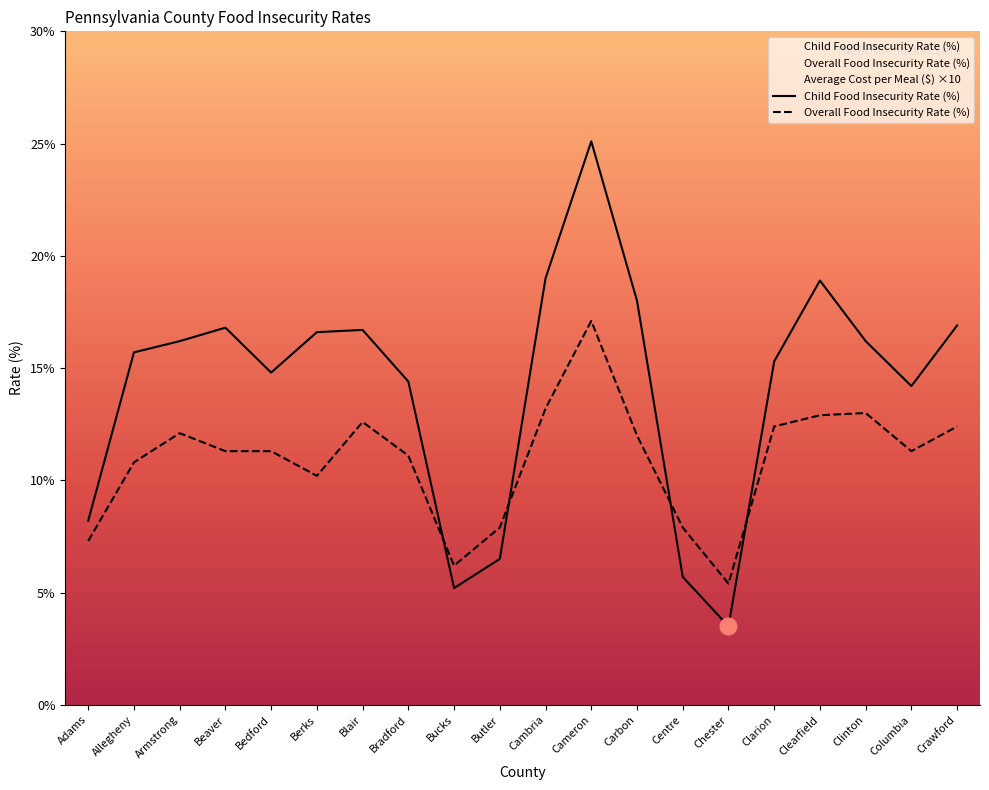

Where do Child Food Insecurity Rate (%) and Overall Food Insecurity Rate (%) first cross each other?

Bradford and Bucks